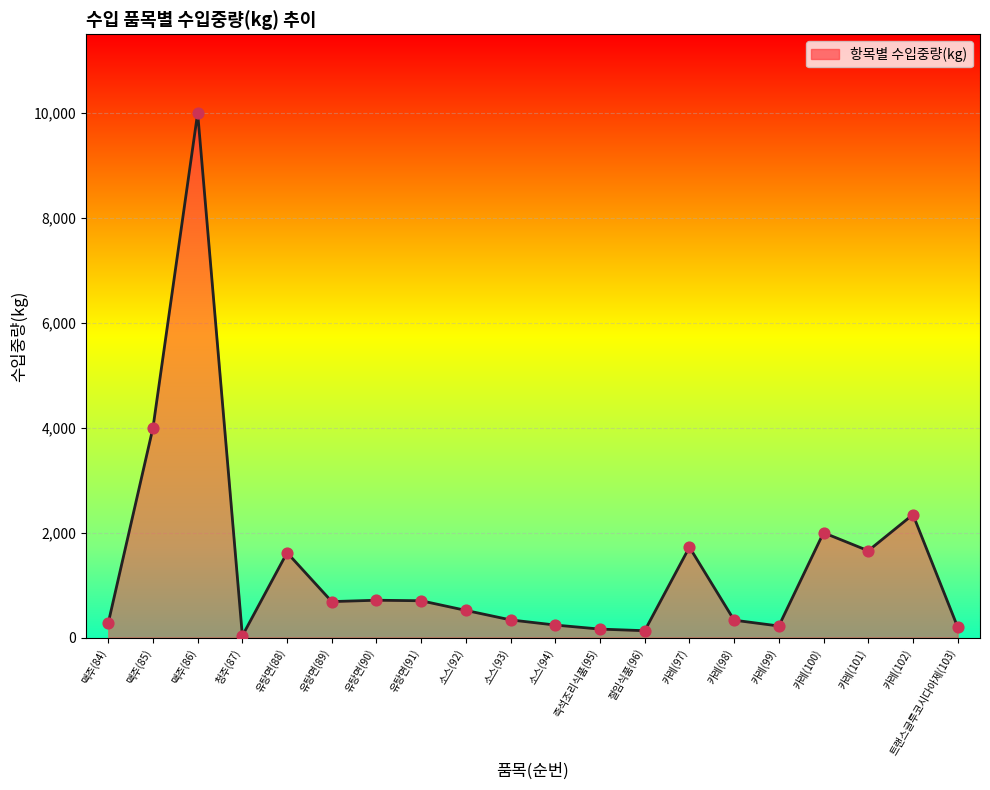

Between 절임식품(96) and 카레(98), which is larger?

카레(98)